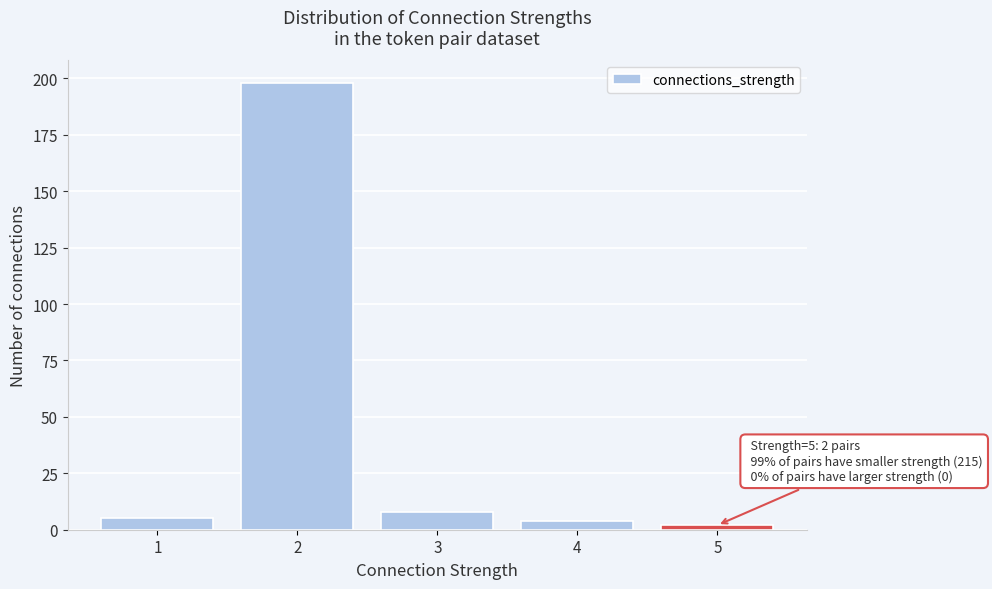

Reading left to right, list all the values displayed in this chart.

1=5	2=198	3=8	4=4	5=2